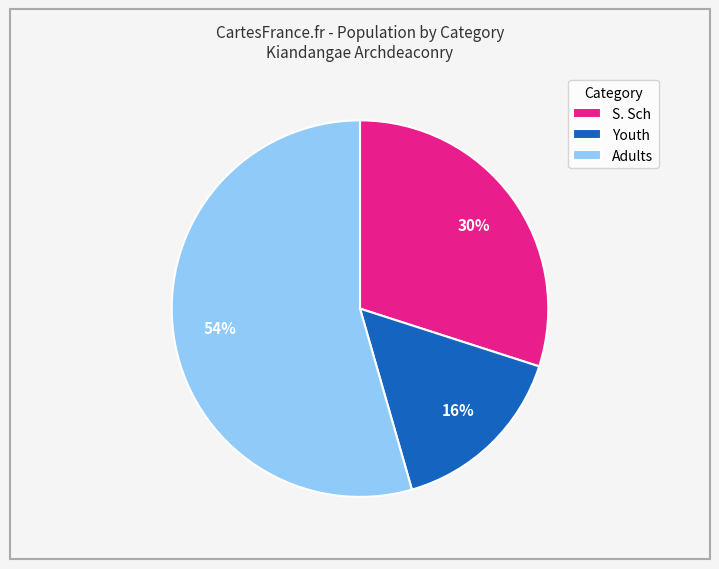

Rank the categories by value from highest to lowest.

Adults, S. Sch, Youth